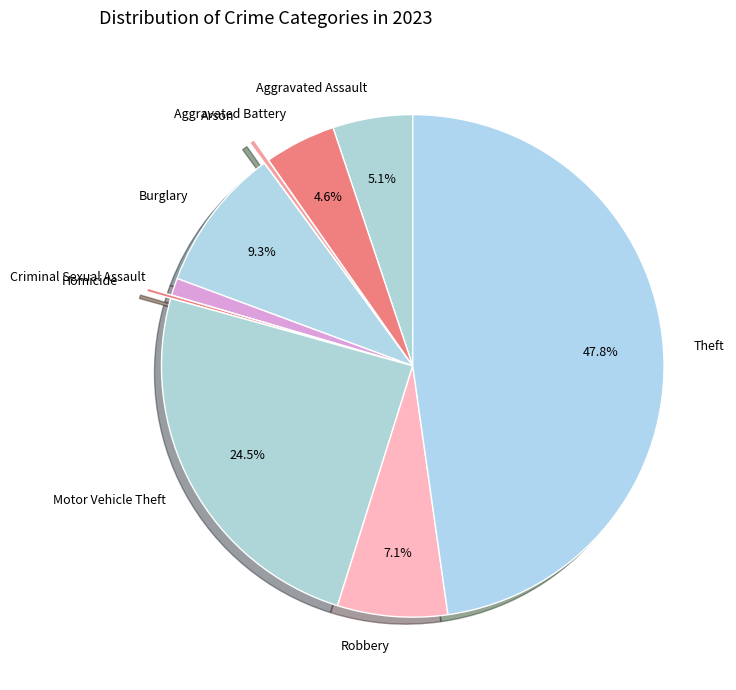

Does any single category account for the majority?

No